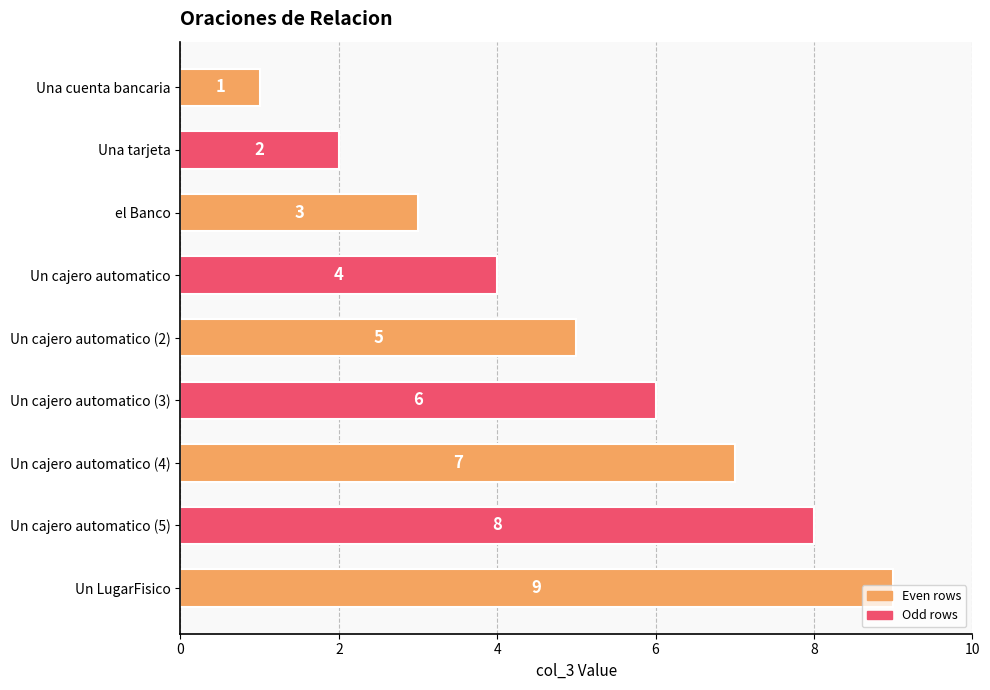

What is the ratio of the value at Un cajero automatico (3) to the value at Una cuenta bancaria?

6.0